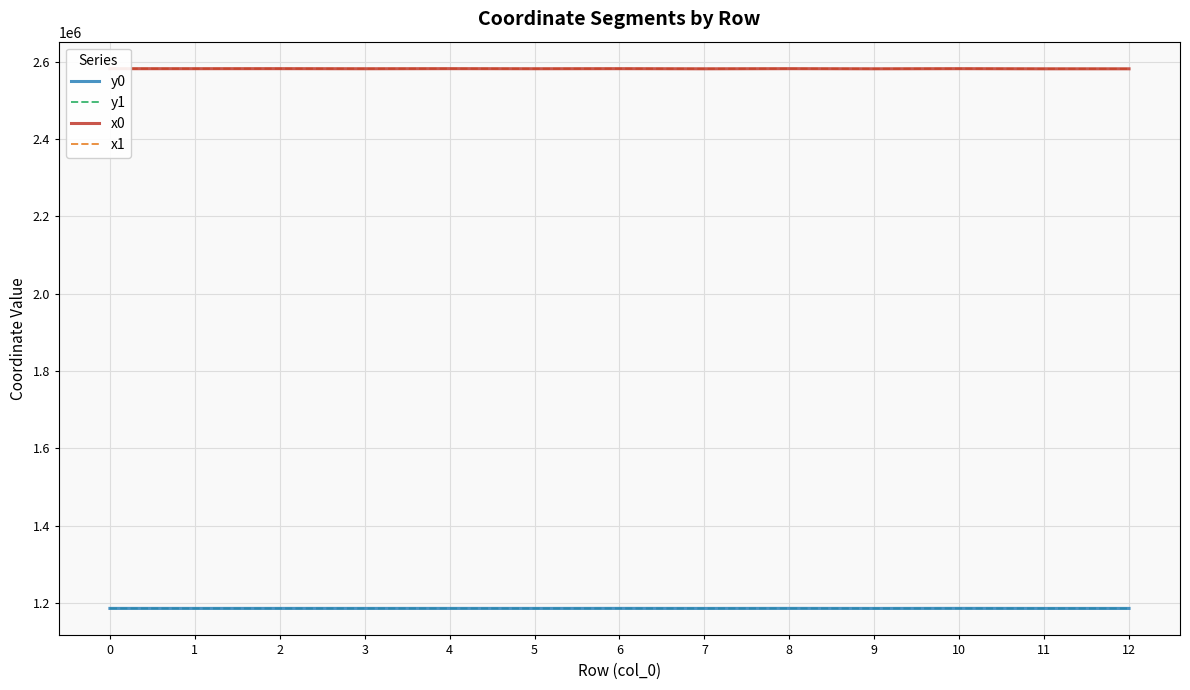

What is the total value across all series at 2?

7536243.3